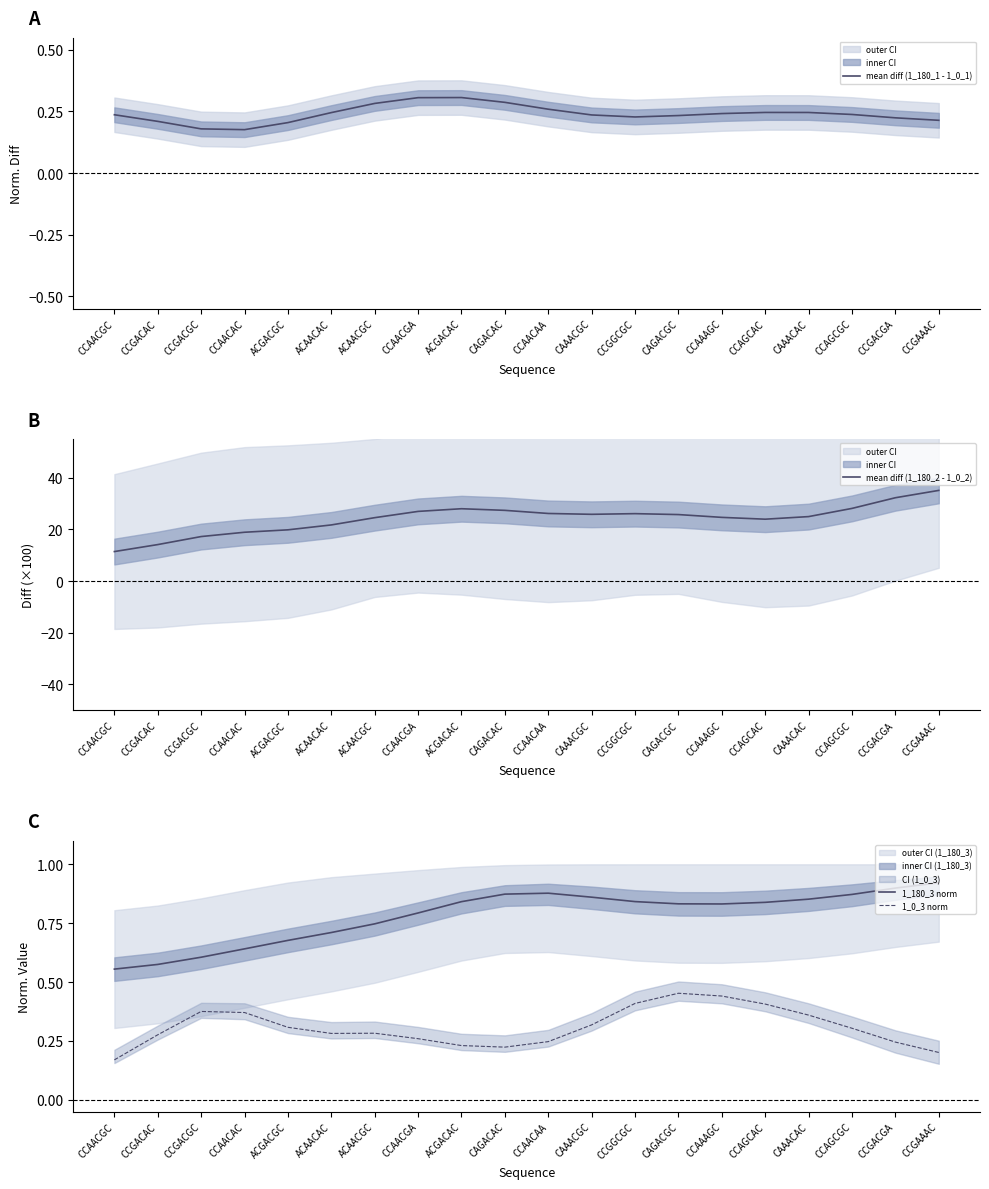

At which category is the sum across all series the highest?

CCGAAAC